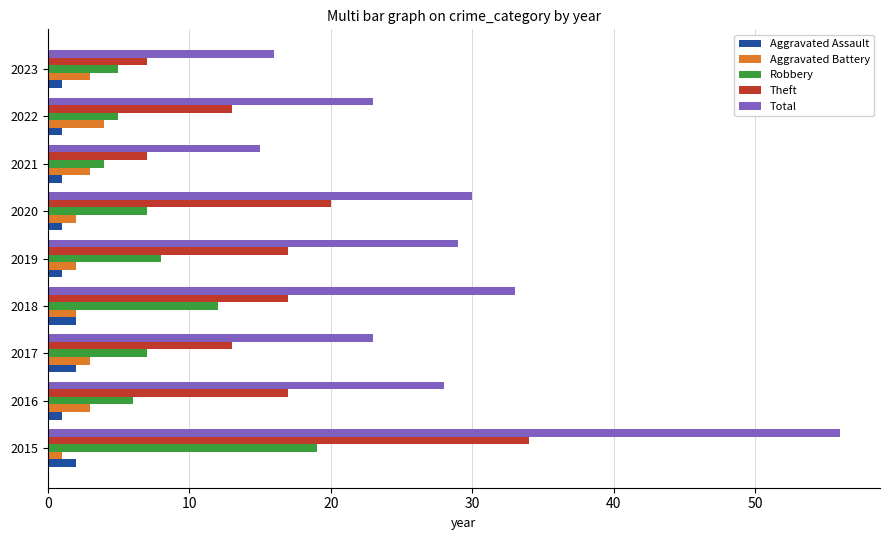

Which series changed the most between 2018 and 2021?

Total